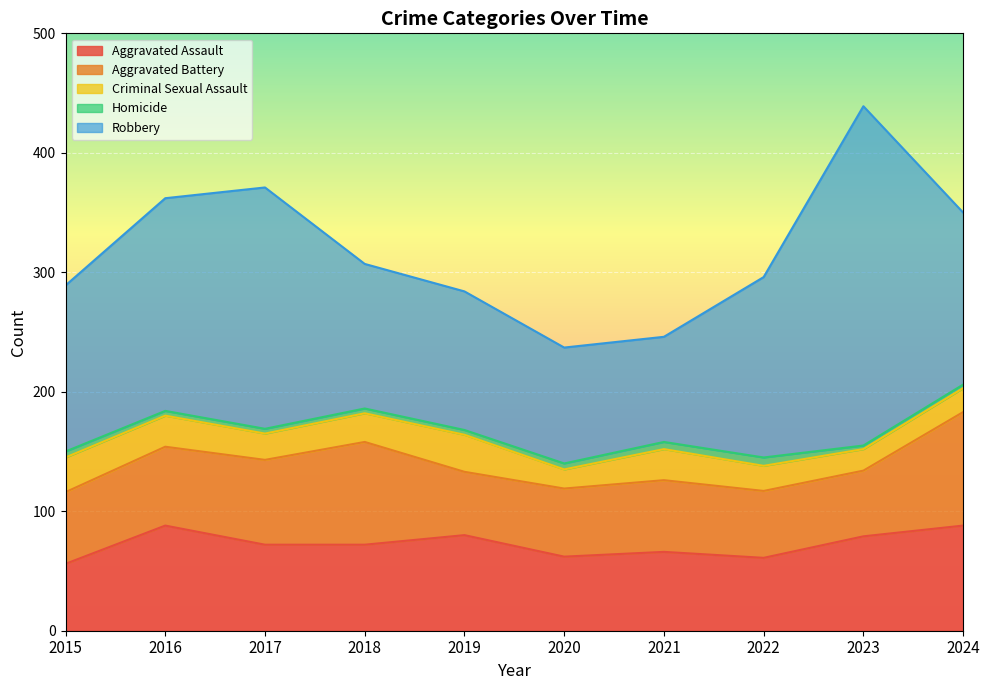

How many lines are shown in the chart?

5